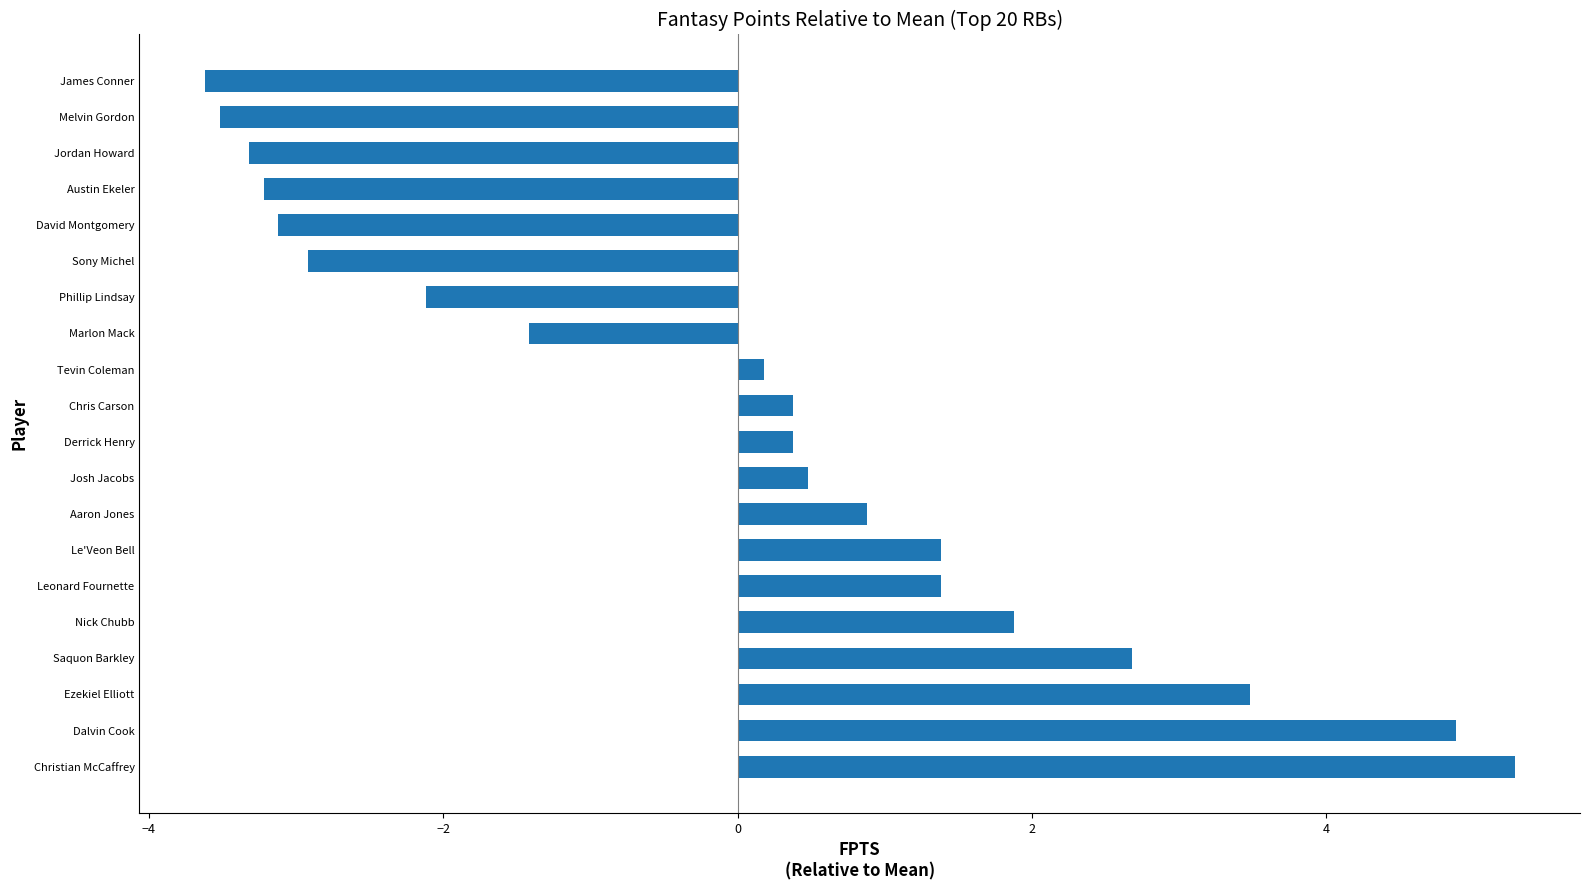

Is it true that the value at Saquon Barkley is 4.0?

False